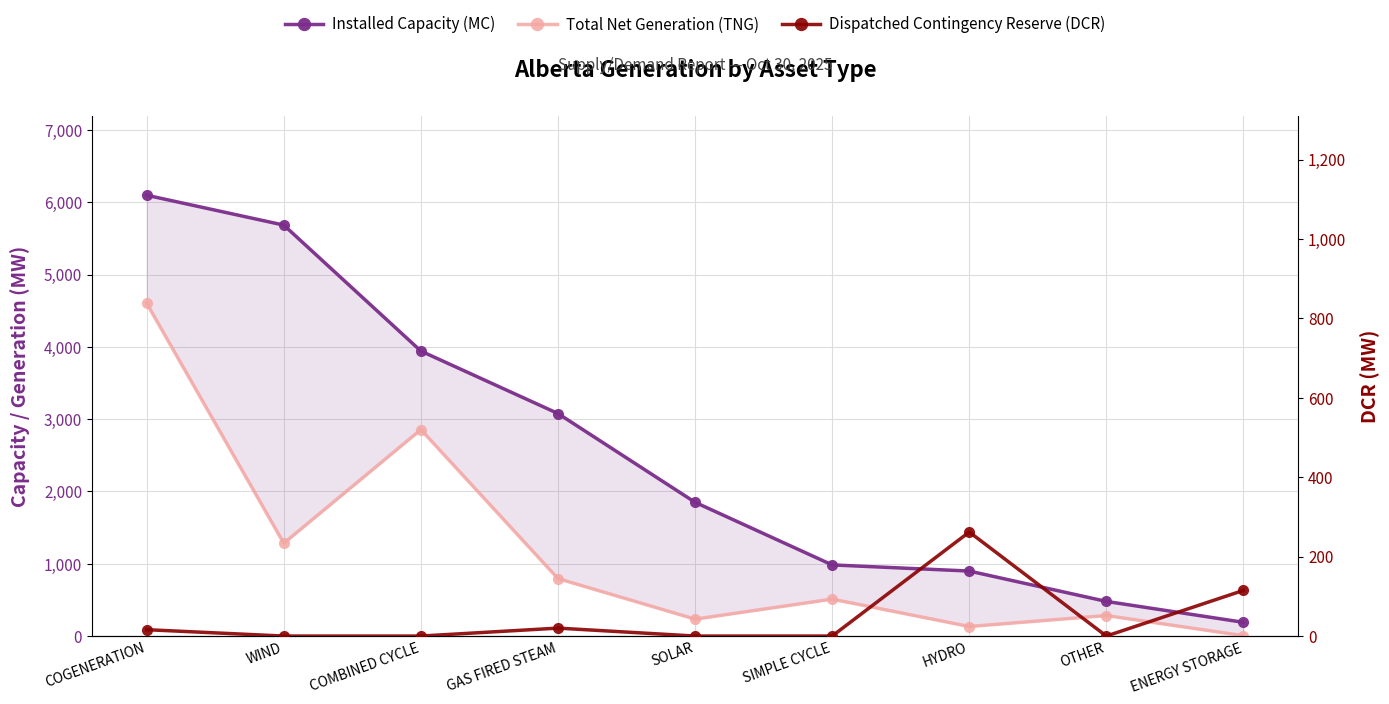

At which category is the sum across all series the highest?

COGENERATION